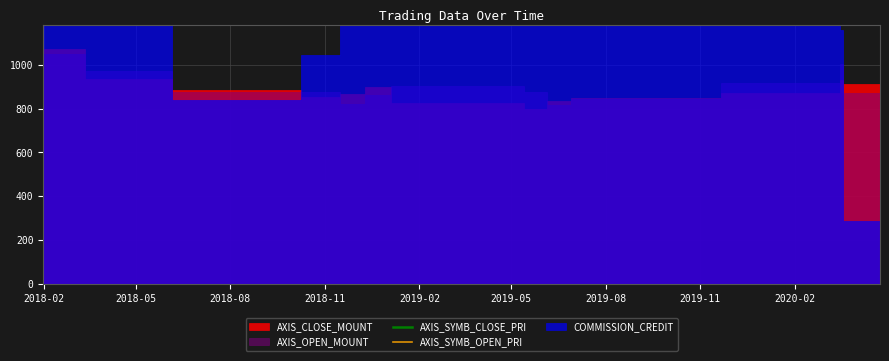

How many lines are shown in the chart?

2